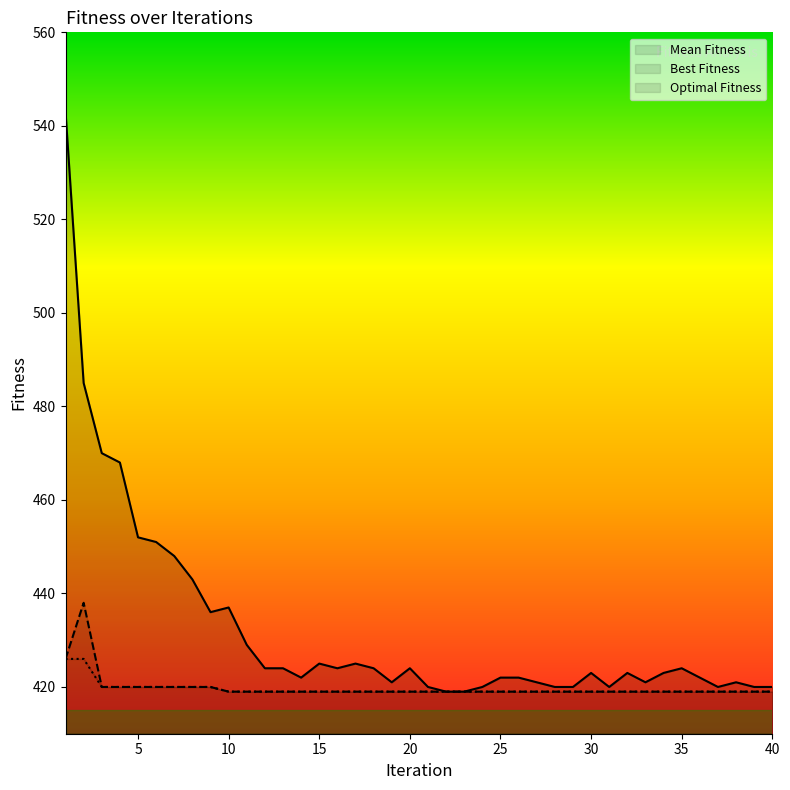

What is the average value of the Best Fitness series?

420